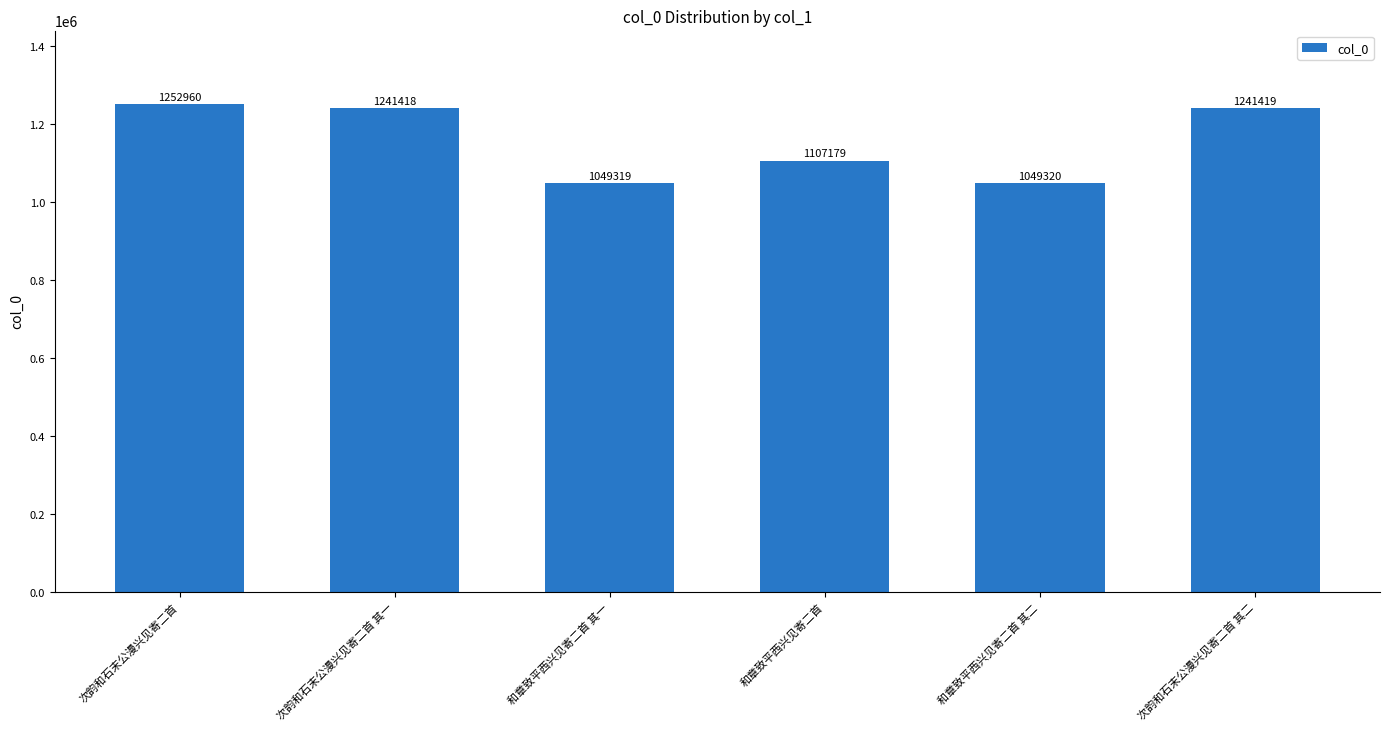

What is the difference between the maximum and minimum values?

203641